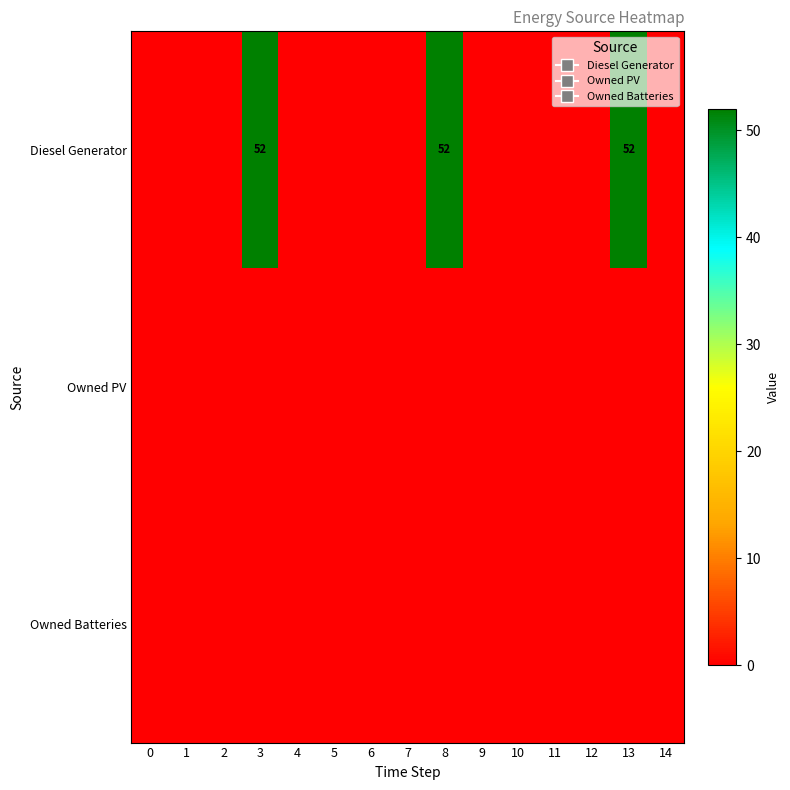

Which series changed the most between 2 and 4?

row_0